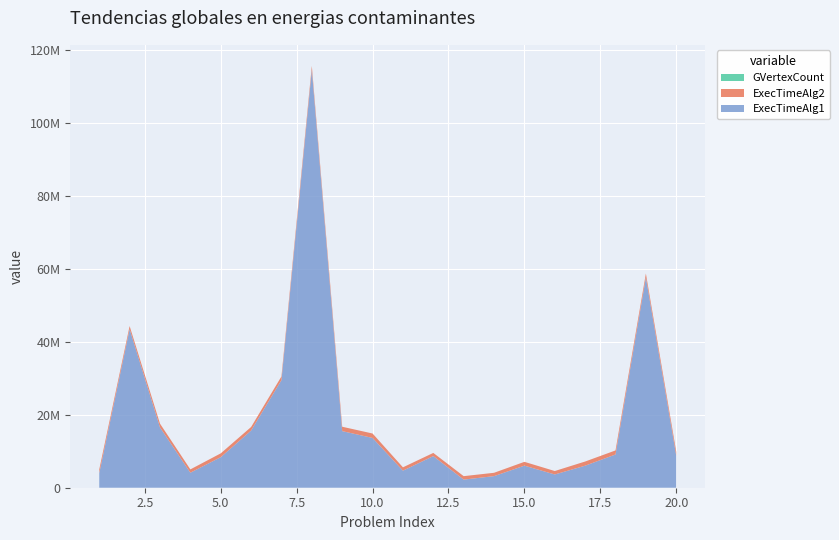

Reading left to right, list all the values displayed in this chart.

ExecTimeAlg1: 1=3986196	2=43418959	3=16530497	4=4110828	5=8368524	6=15659239	7=29480586	8=114487927	9=15505643	10=13640249	11=4673430	12=8666647	13=2224956	14=3174036	15=6048485	16=3632192	17=6037367	18=9110468	19=57584362	20=8769923
ExecTimeAlg2: 1=1028073	2=870673	3=1026610	4=908121	5=1039483	6=974241	7=1008179	8=1059085	9=1199808	10=1208878	11=913972	12=869210	13=945569	14=916020	15=1040360	16=942351	17=1140710	18=1106481	19=1097411	20=1079857
GVertexCount: 1=358	2=363	3=366	4=362	5=366	6=364	7=382	8=357	9=365	10=359	11=365	12=353	13=355	14=353	15=359	16=365	17=359	18=353	19=365	20=357